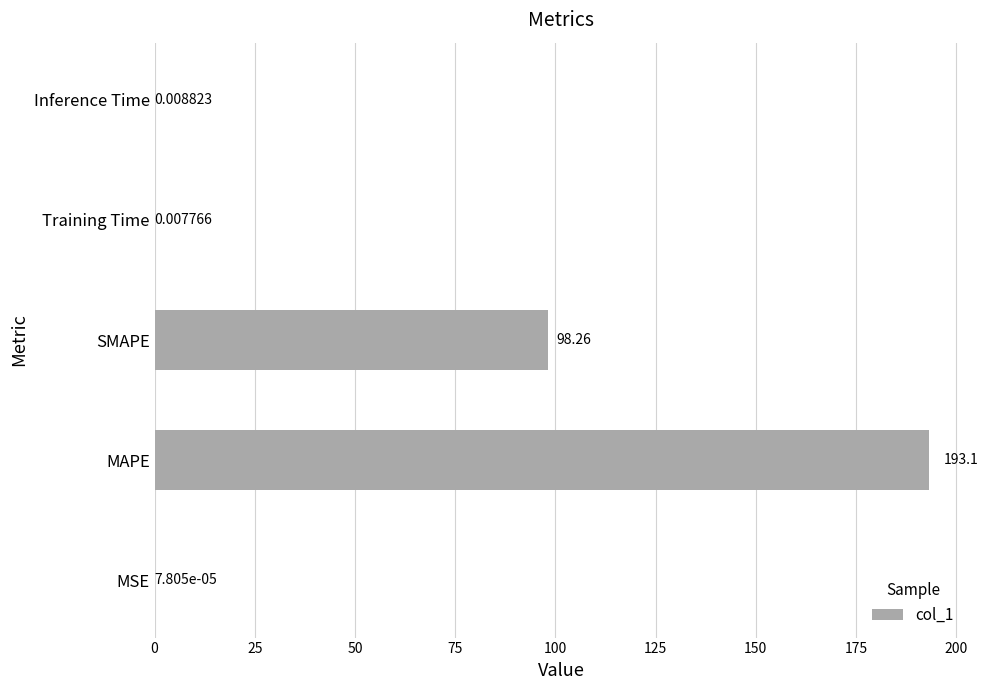

Between Inference Time and MSE, which is larger?

Inference Time